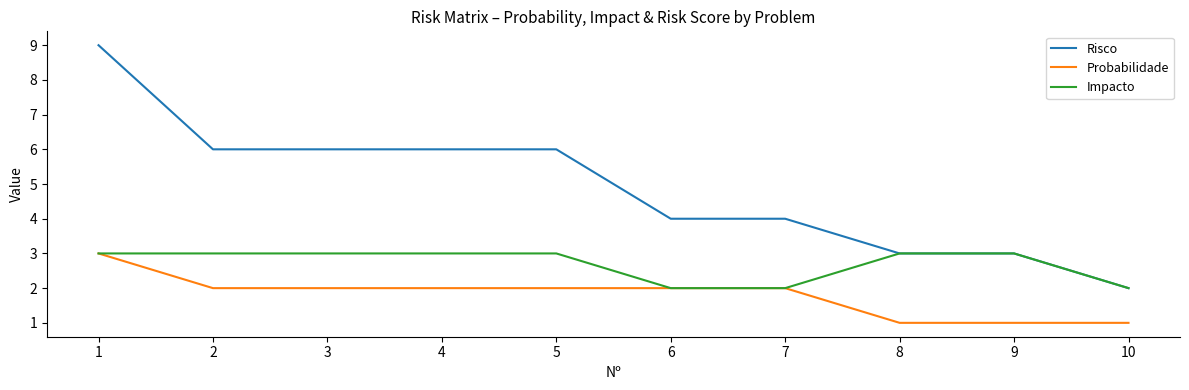

True or false: Probabilidade and Risco cross at least once.

False